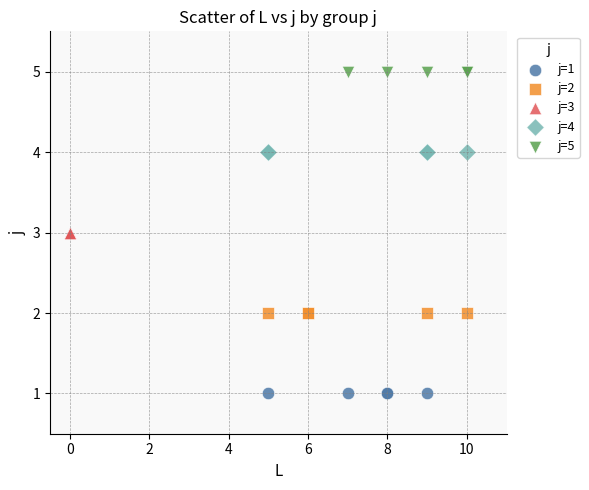

What are all the series names shown in the legend?

j=1, j=2, j=3, j=4, j=5